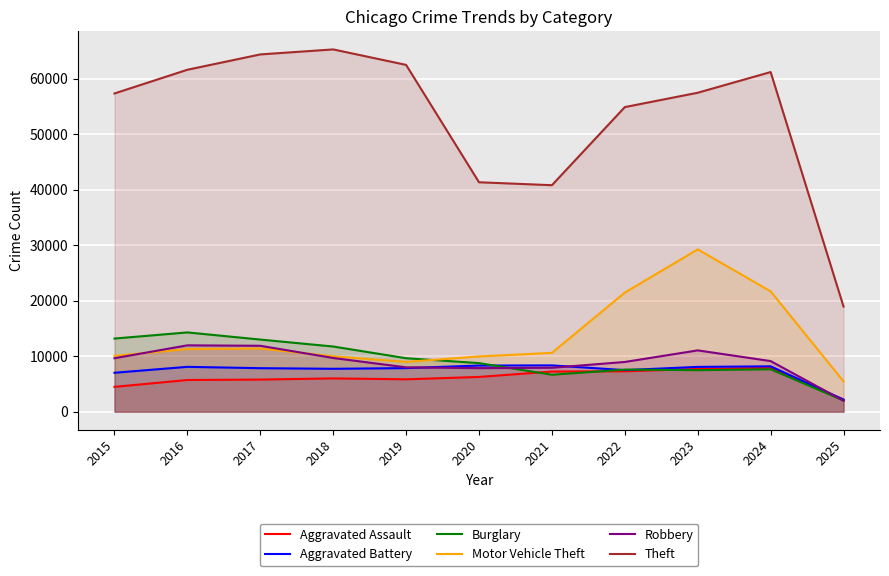

The value of Theft at 2019 is 62498. True or false?

True